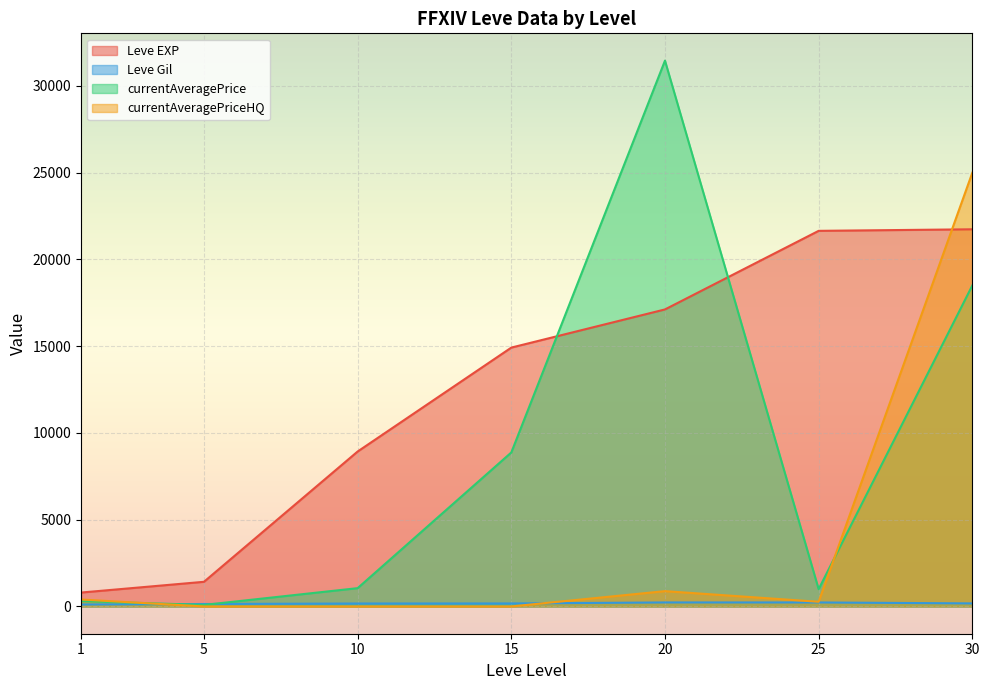

Which series has the largest range (max minus min)?

currentAveragePrice